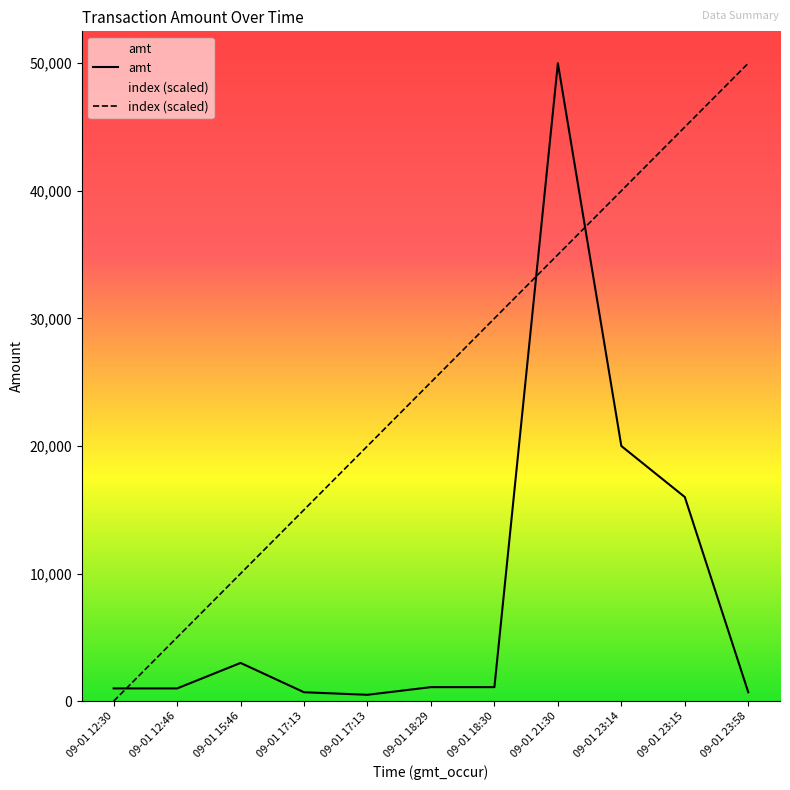

What is the sum of the amt values at 09-01 18:30 and 09-01 12:46?

2100